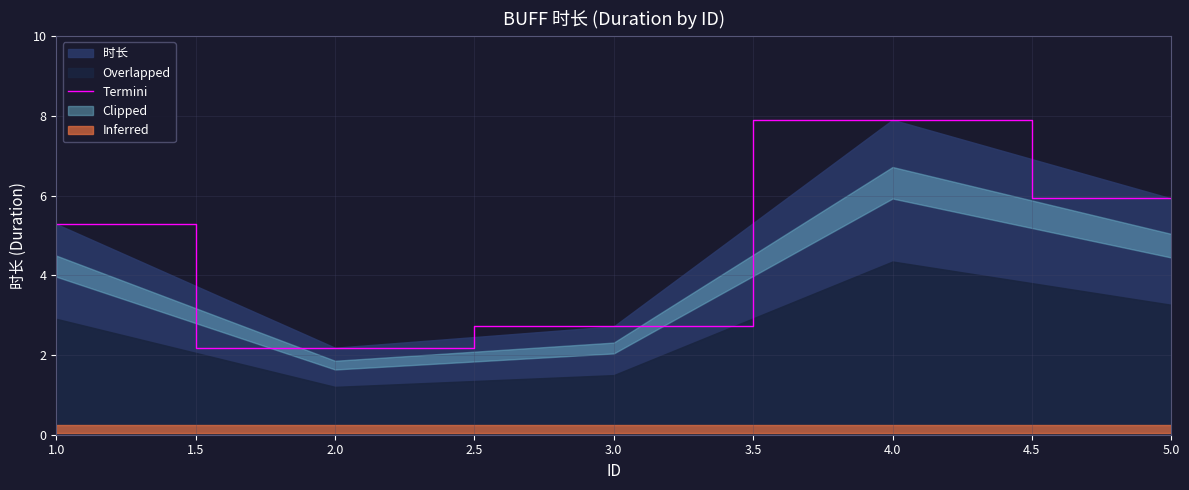

True or false: Termini has a value of 1.6 at 1.0.

False